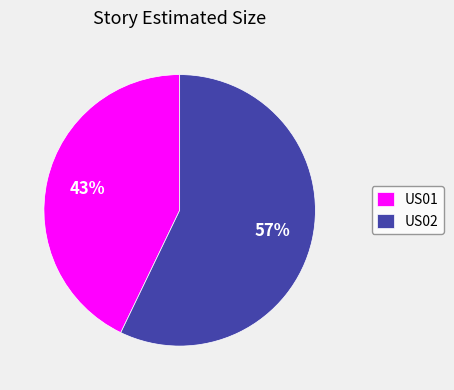

Which slice represents more than half of the pie?

US02